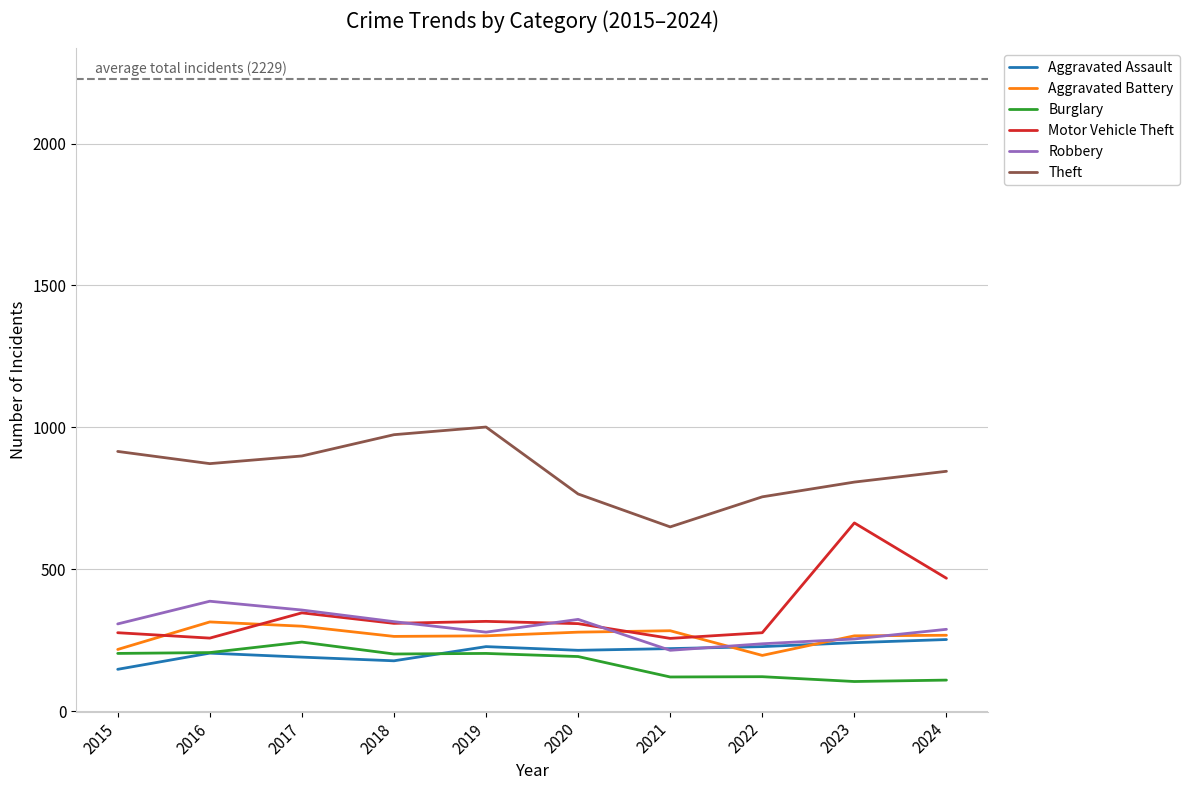

At how many categories does at least one series exceed 690?

9